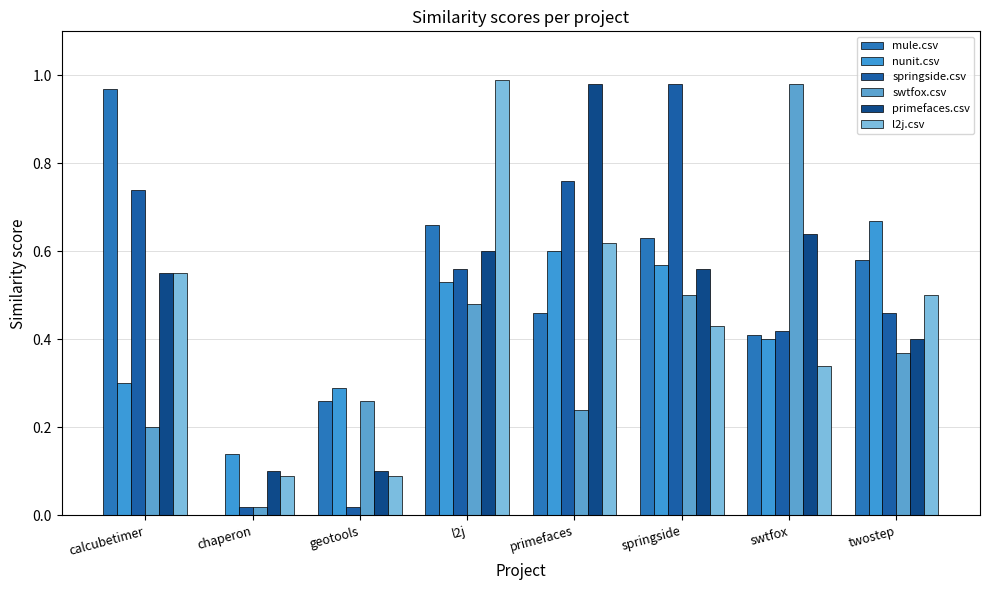

Are the bars horizontal?

No